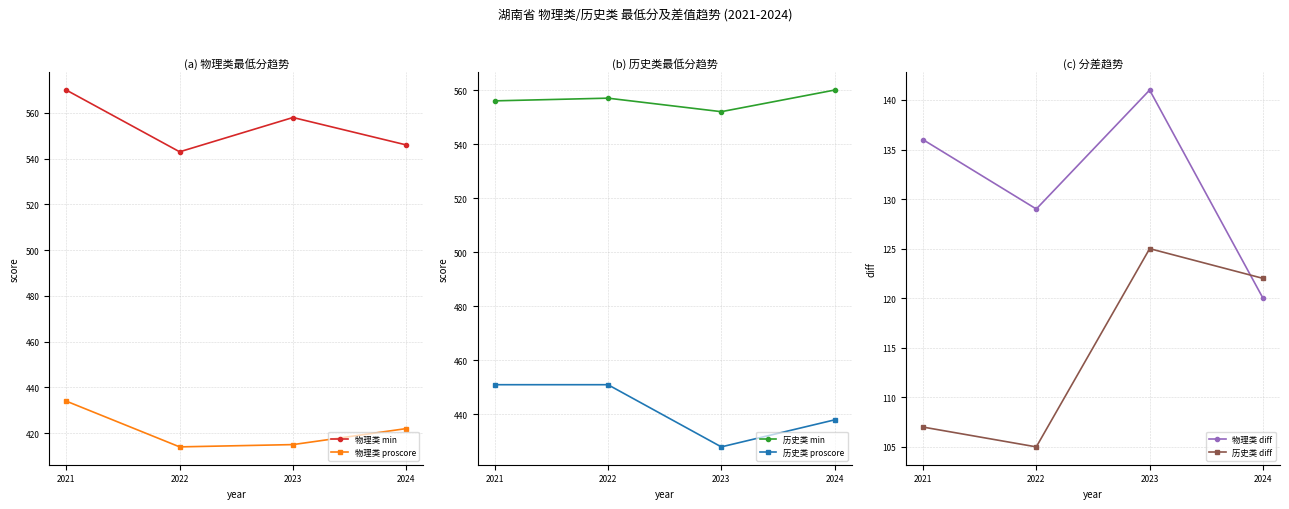

What is the value of the 物理类 proscore point at the 3rd from the left?

415